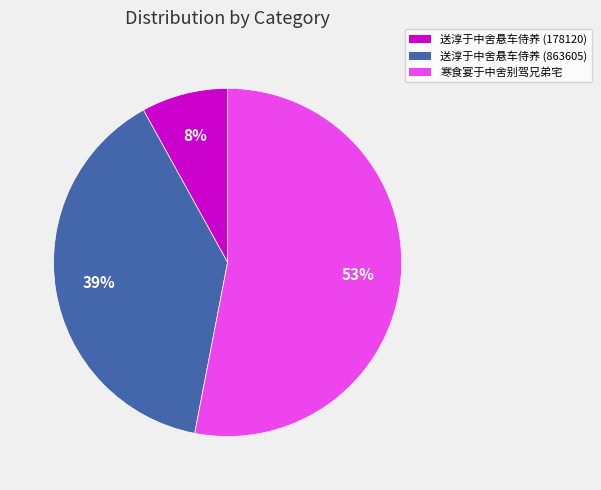

Is the sum of 送淳于中舍悬车侍养 (863605) and 送淳于中舍悬车侍养 (178120) greater than half?

No